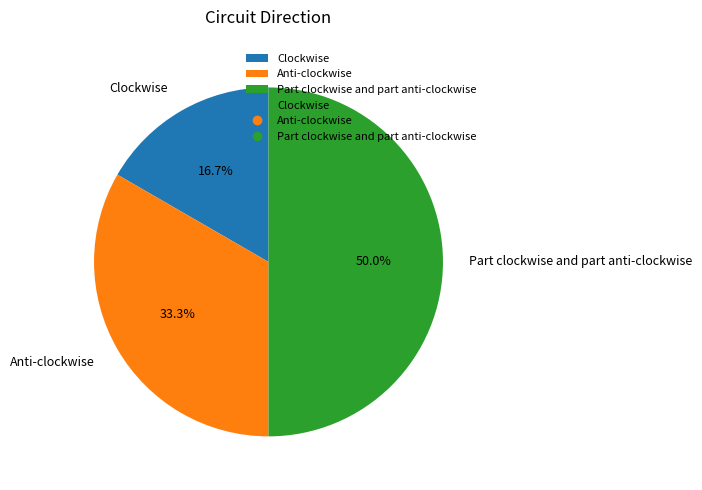

How many slices are in this pie chart?

3